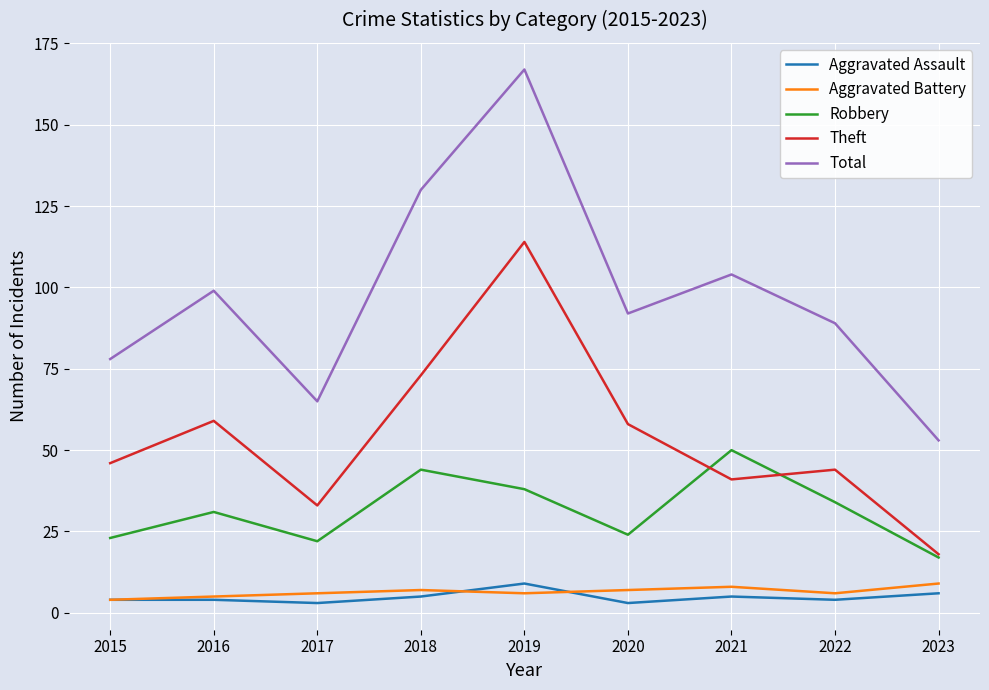

At which label does Total first exceed 92?

2016